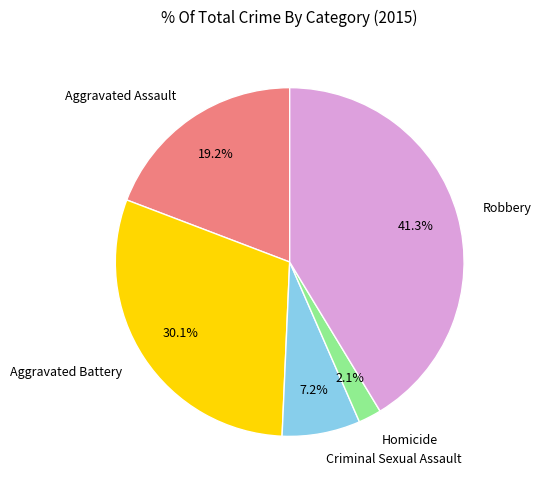

Combined, do Aggravated Battery and Aggravated Assault account for over 50%?

No